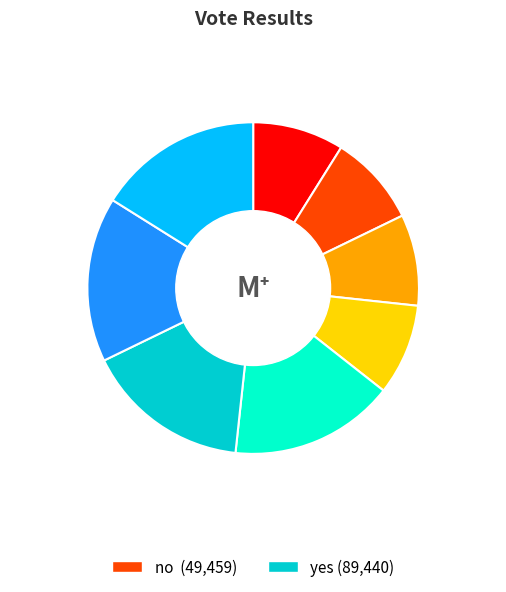

Which has a higher value, no or yes?

yes